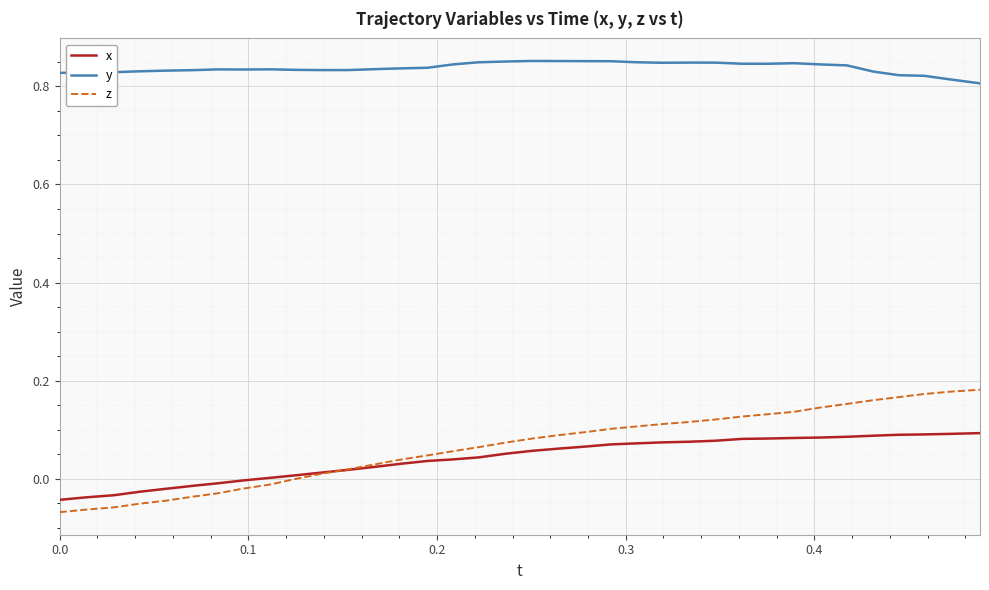

List the series in order of their peak value, lowest first.

x, z, y